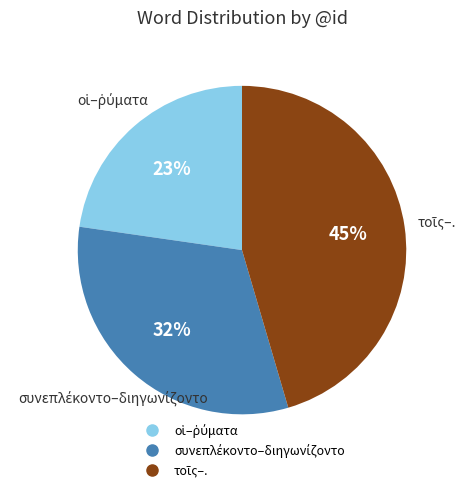

To the nearest percent, what is the average slice percentage?

33%